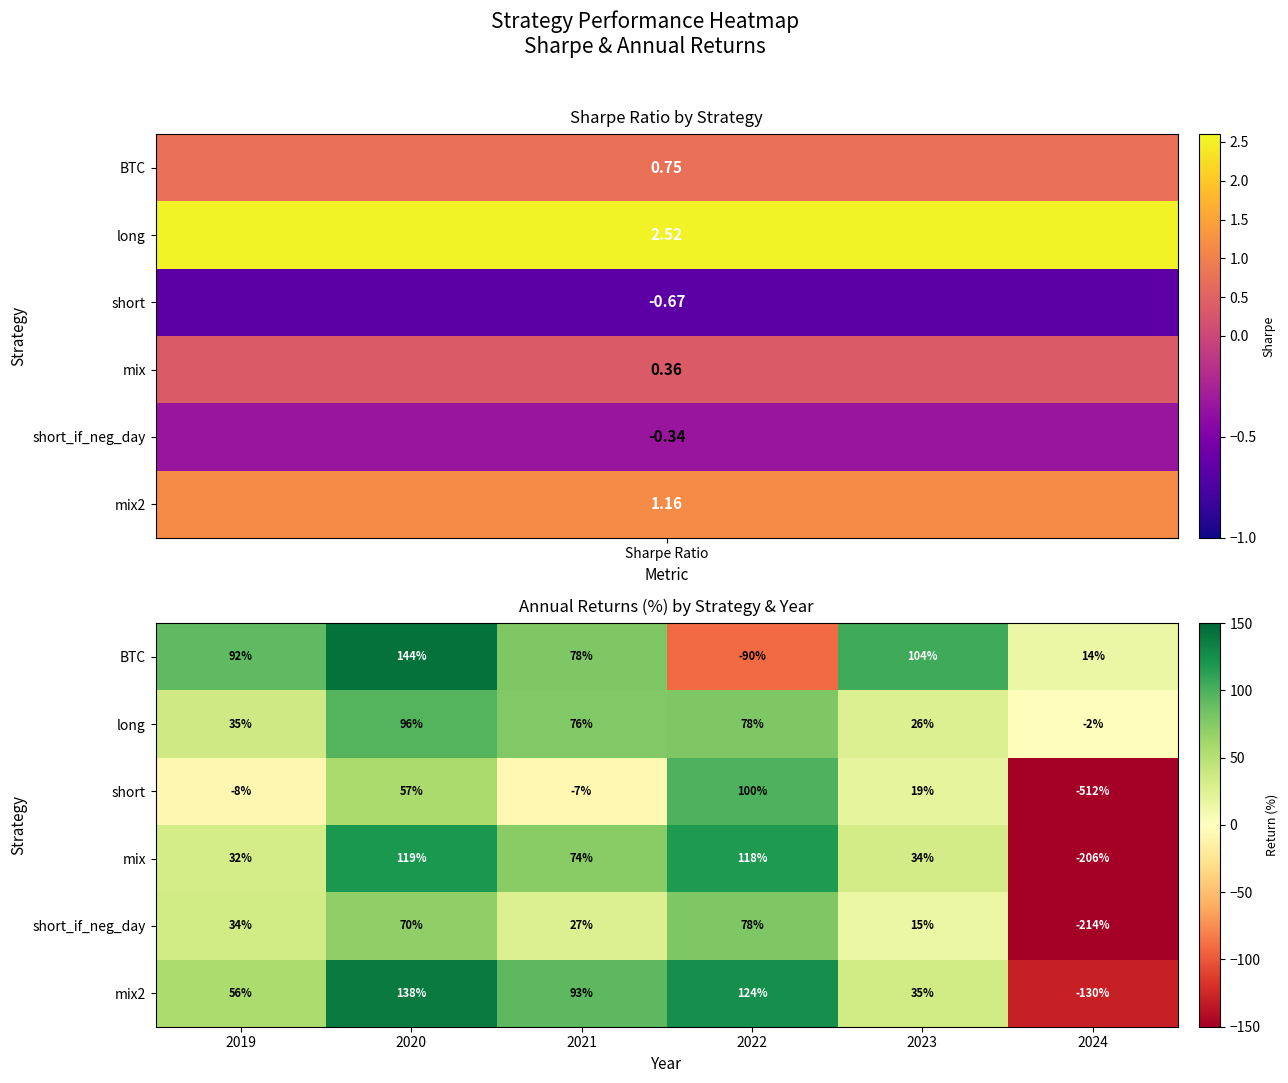

Which series changed the most between 2021 and 2023?

mix2